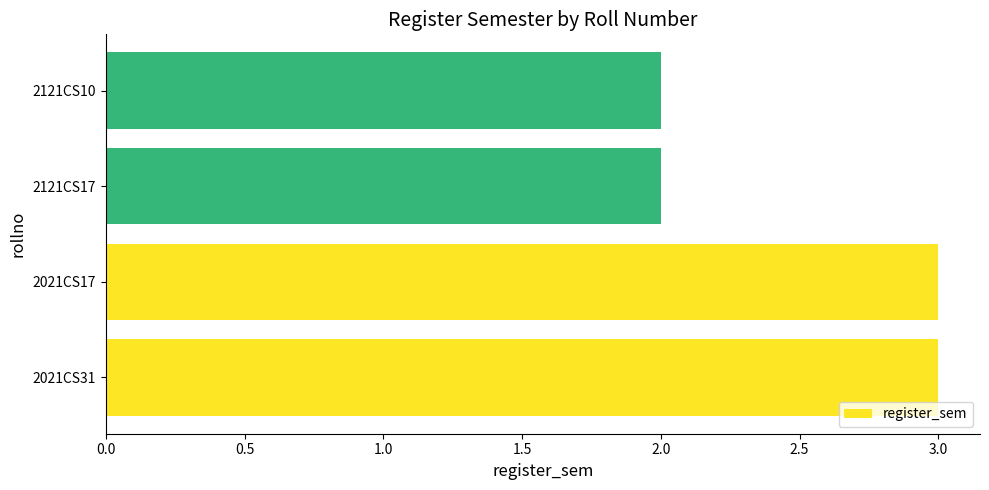

What is the sum of the values at 2121CS10 and 2021CS17?

5